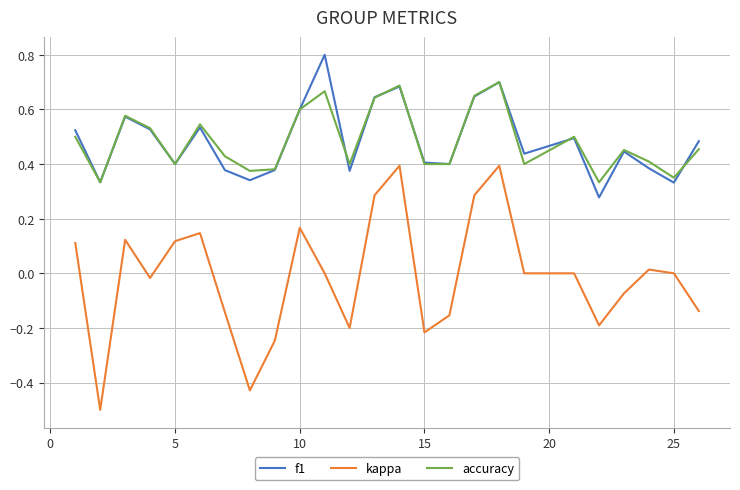

What is the greatest value displayed?

0.8